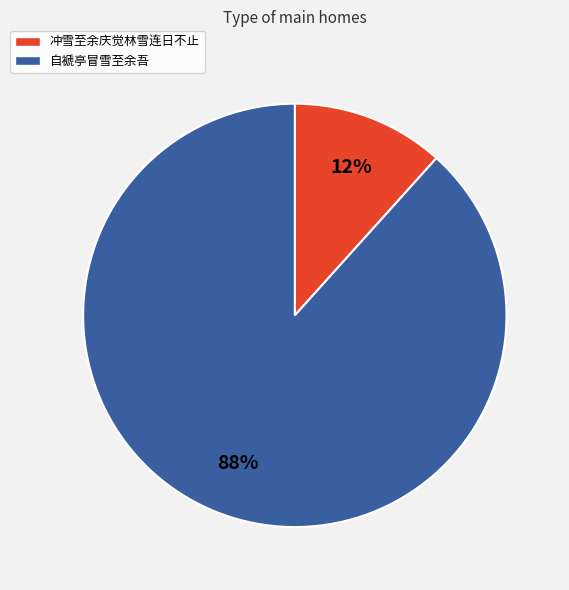

To the nearest percent, what is the combined percentage of 自褫亭冒雪至余吾 and 冲雪至余庆觉林雪连日不止?

100%